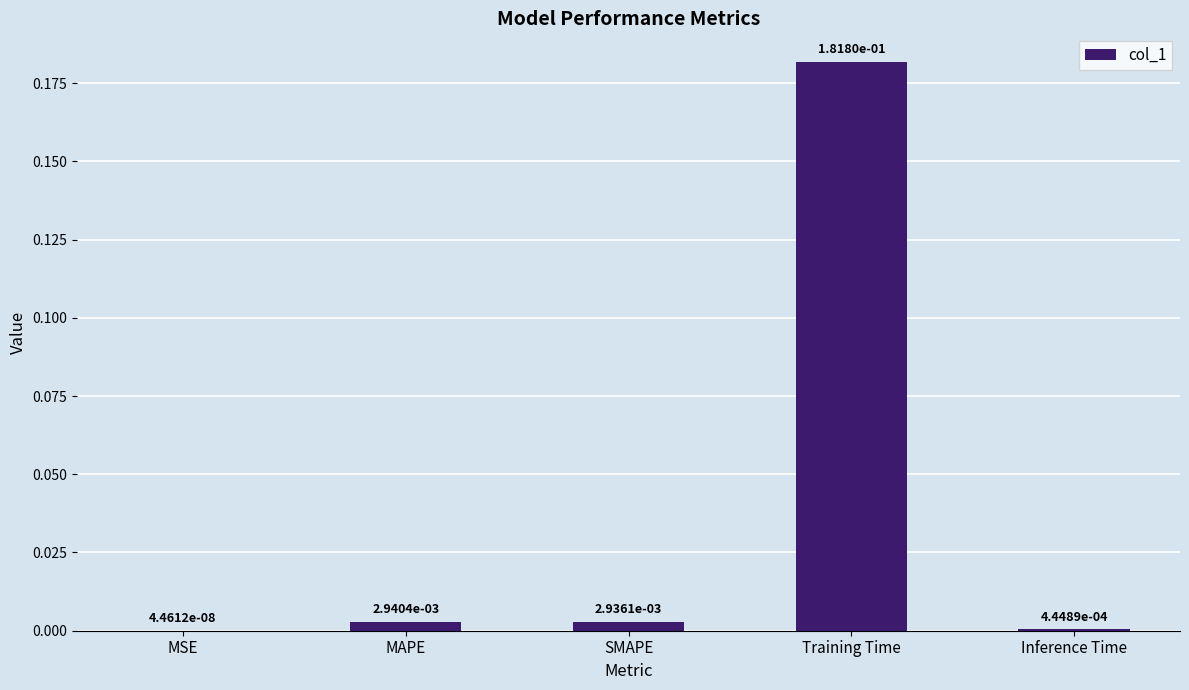

Is it true that the value at Training Time is 0.3?

False